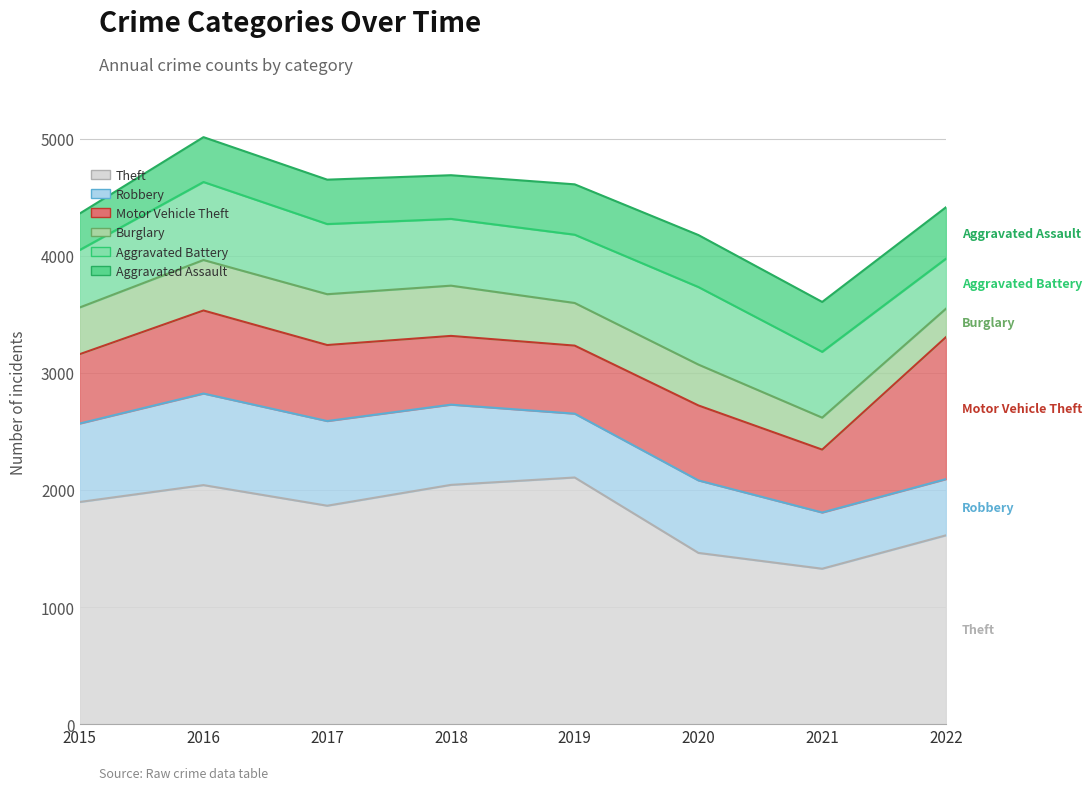

How many times do Aggravated Battery and Motor Vehicle Theft cross each other?

2